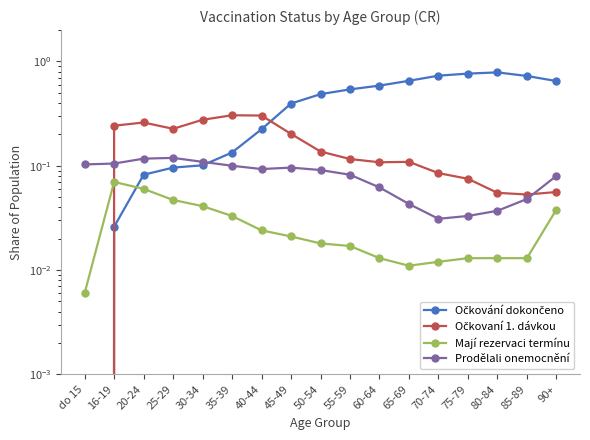

How many categories are shown in the chart?

17